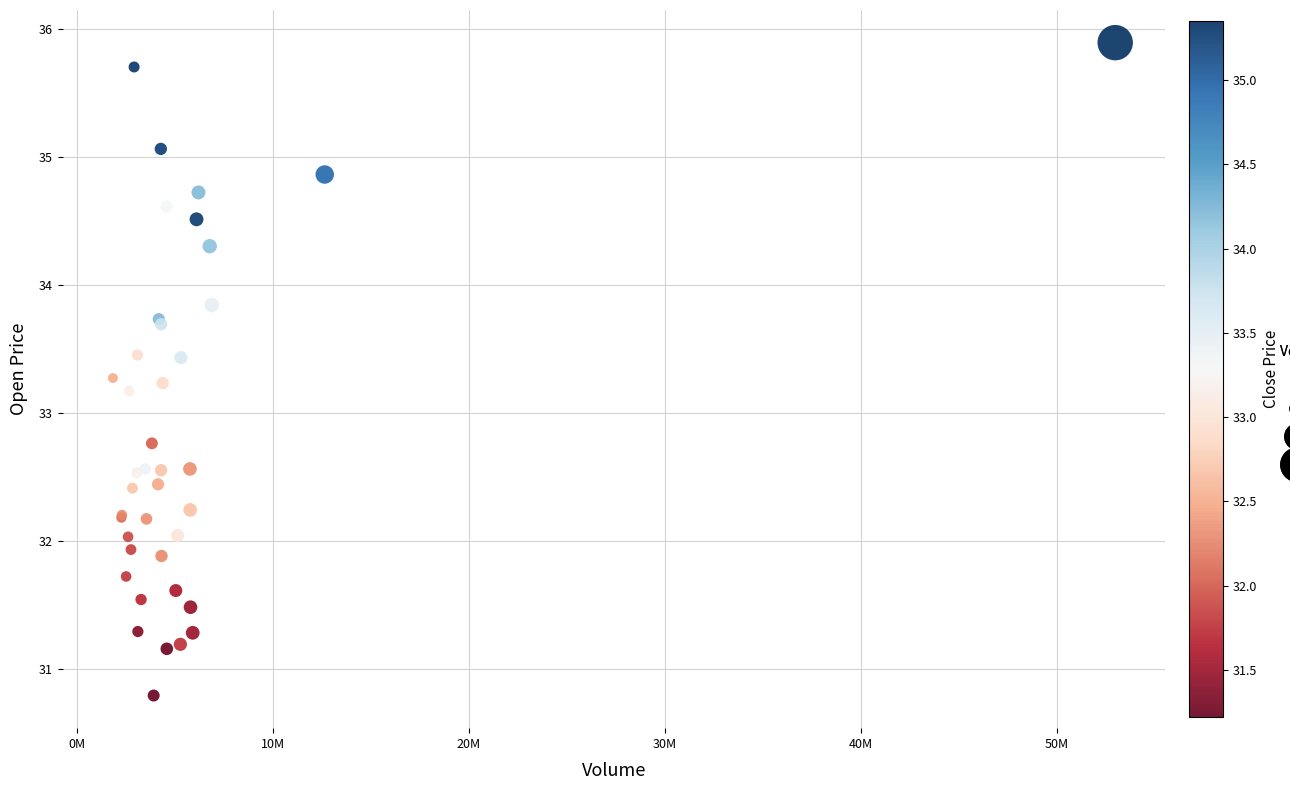

What Y value in the scatter plot is closest to 33?

33.2